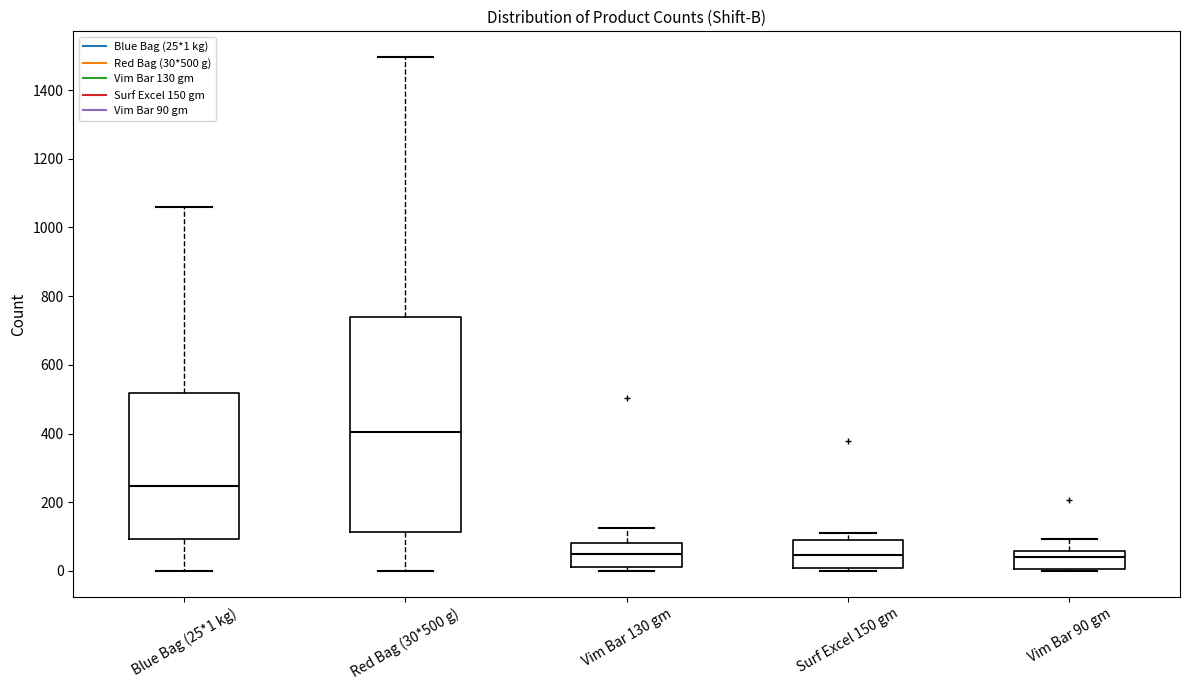

Comparing the boxes themselves (not the whiskers), which one is the tallest?

Red Bag (30*500 g)